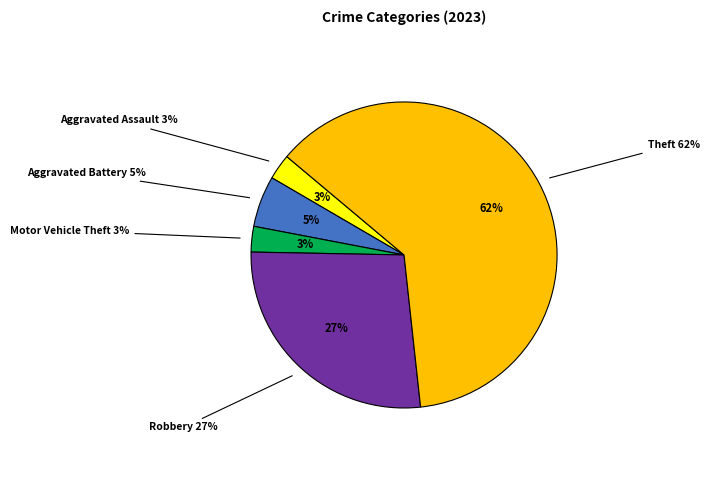

To the nearest percent, what percentage of the pie is Aggravated Assault?

3%